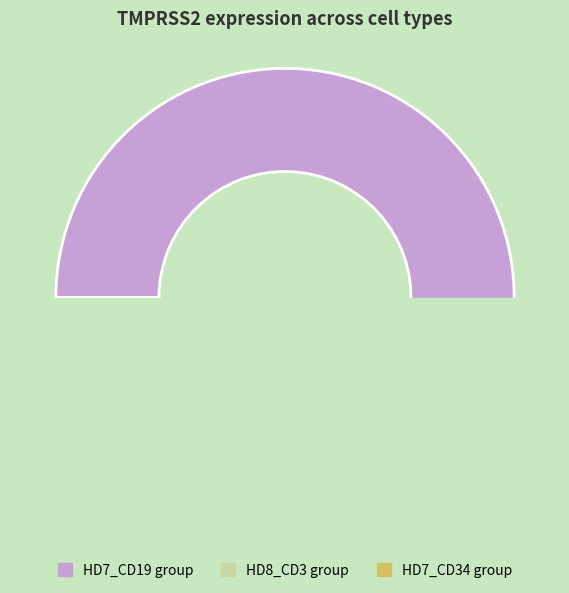

To the nearest percent, what portion does HD8_CD3 represent?

3%